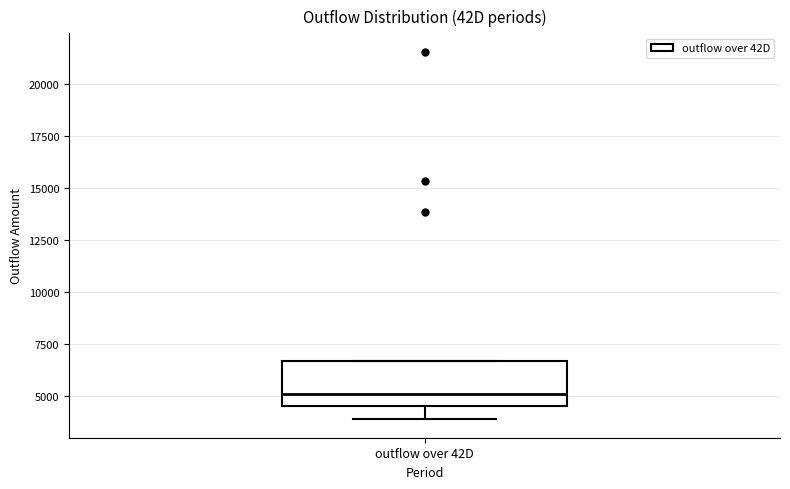

Transcribe this box plot: give where the median line is, the range the box spans, and where the two whiskers end, as read against the y-axis. The values are not printed on the chart, so give them approximately, as read against the axis.

median 5000, box 4500 to 6500, whiskers 4000 to 6500